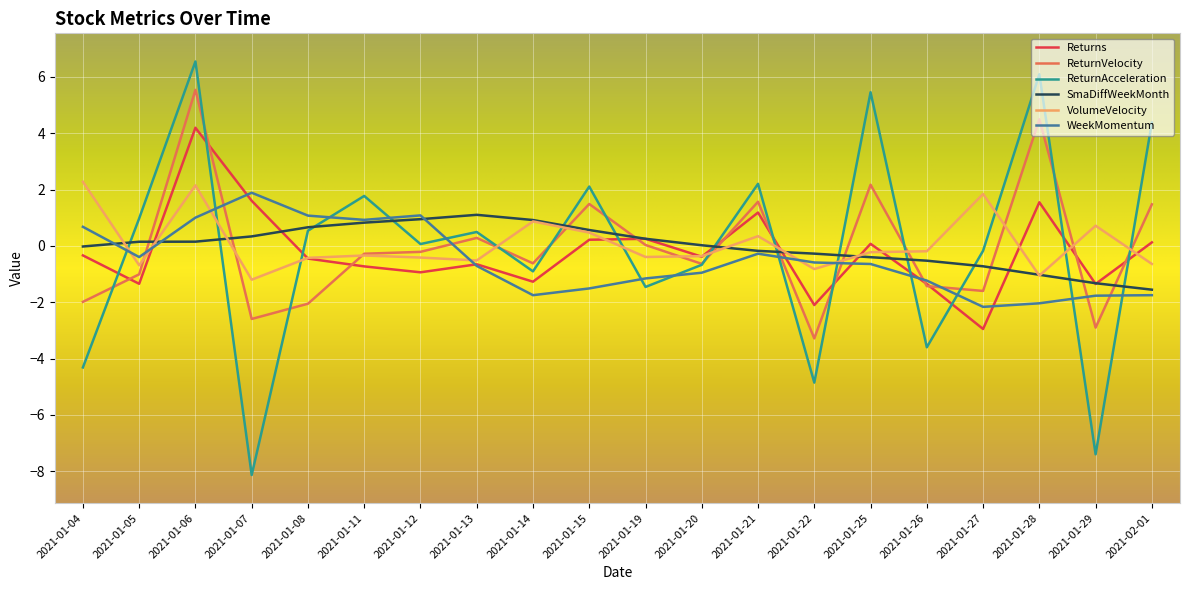

Does the chart display data point markers on the line(s)?

No